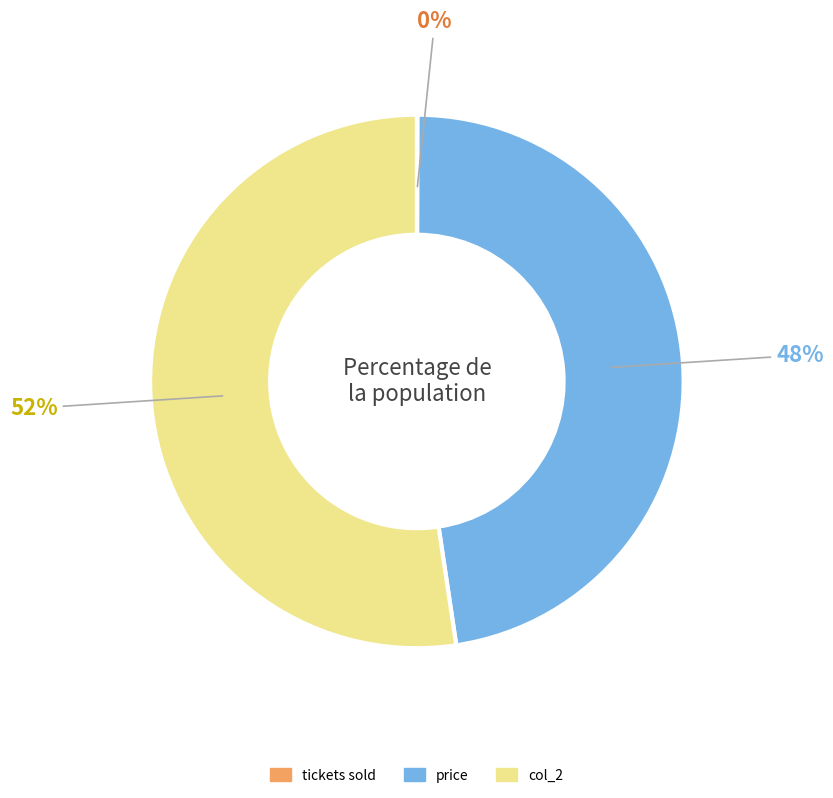

To the nearest percent, what is the average slice percentage?

33%